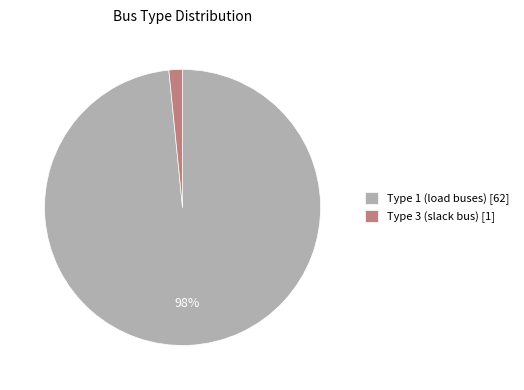

Do Type 3 (slack bus) [1] and Type 1 (load buses) [62] together represent more than half of the pie?

Yes